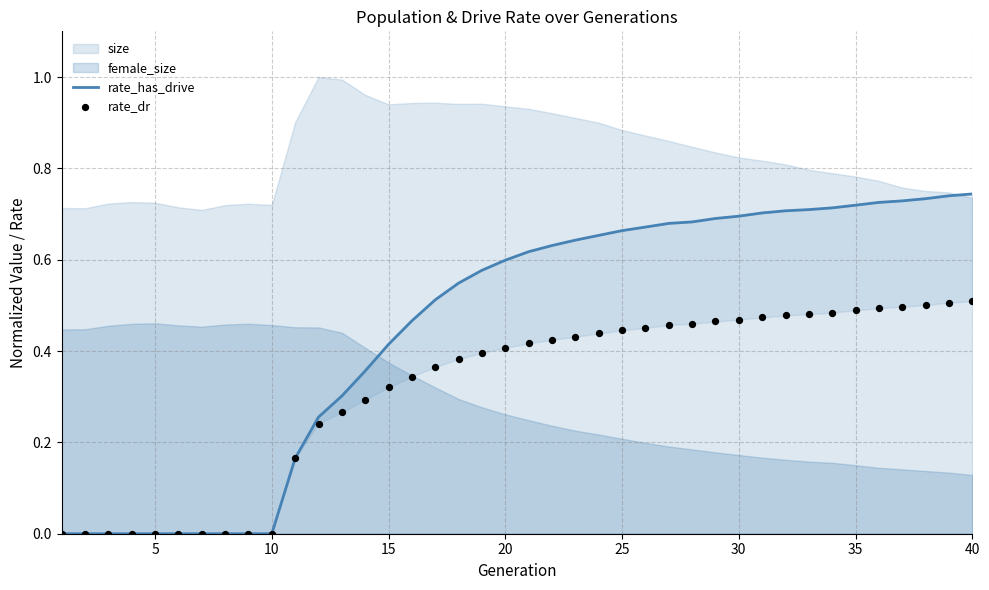

Which series has the widest spread of Y values?

rate_has_drive